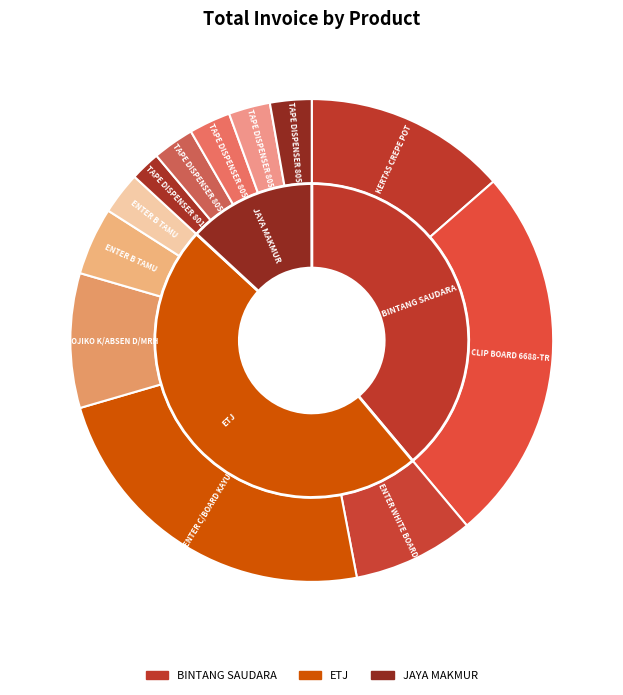

To the nearest percent, what is the average slice percentage?

8%